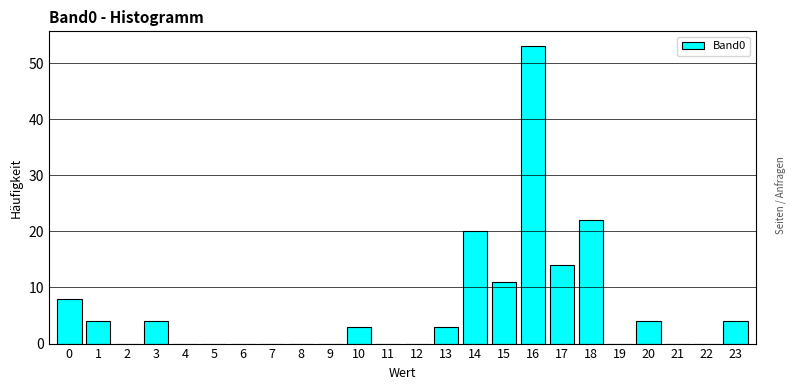

Reading left to right, transcribe all the data shown in this chart.

0=8	1=4	2=0	3=4	4=0	5=0	6=0	7=0	8=0	9=0	10=3	11=0	12=0	13=3	14=20	15=11	16=53	17=14	18=22	19=0	20=4	21=0	22=0	23=4